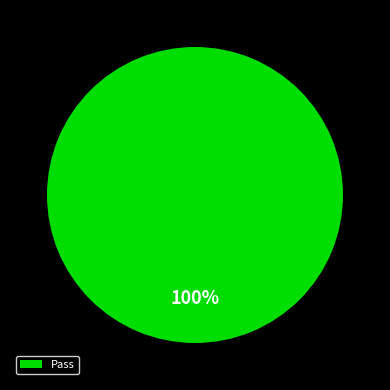

To the nearest percent, what percentage of the pie is Pass?

100%